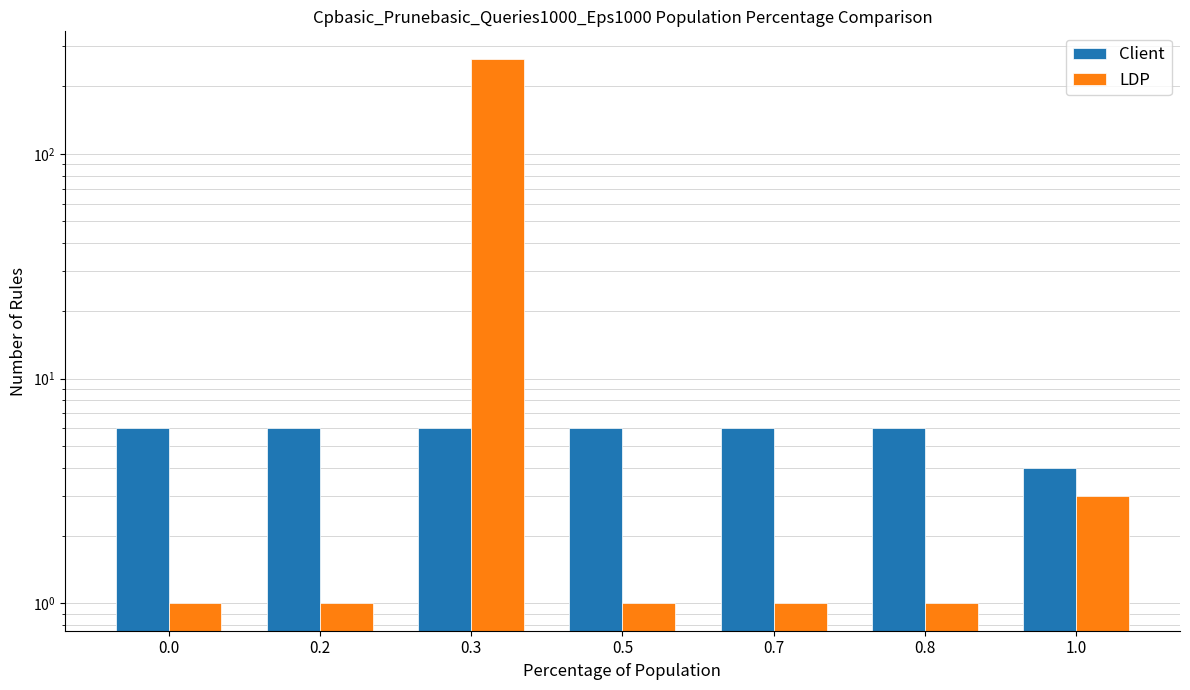

Read the Client value at 0.8.

6